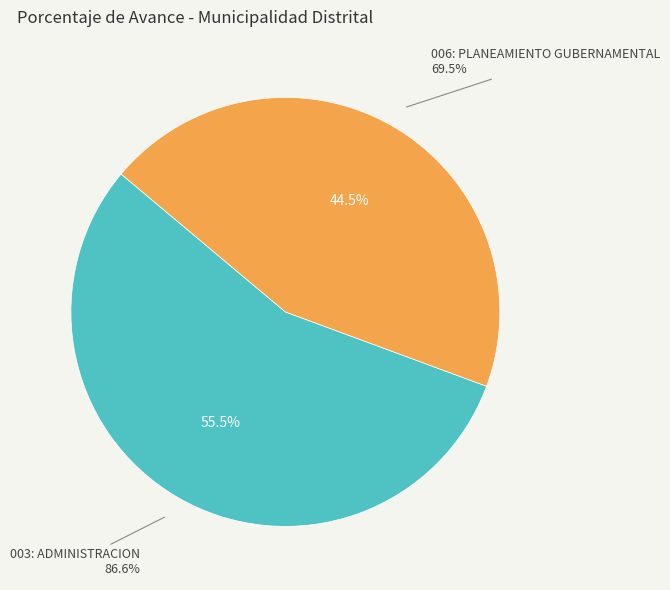

What is the largest slice in the pie chart?

003: ADMINISTRACION